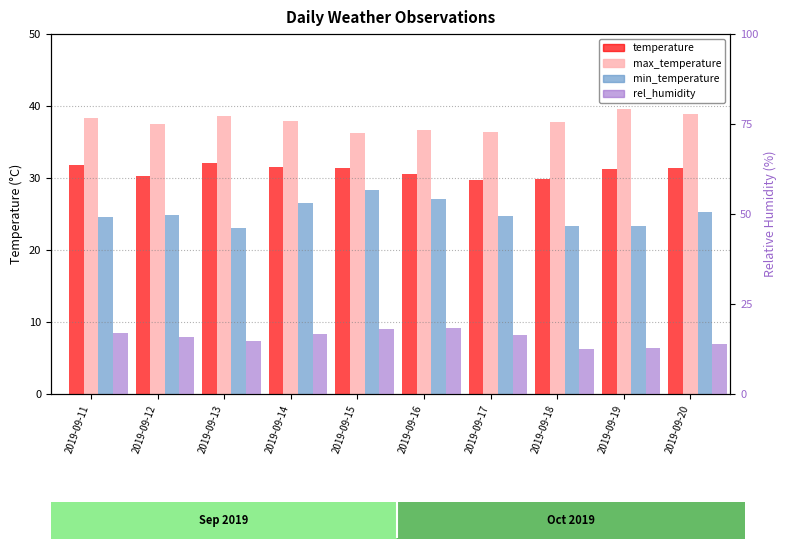

True or false: rel_humidity has a value of 4.6 at 2019-09-14.

False